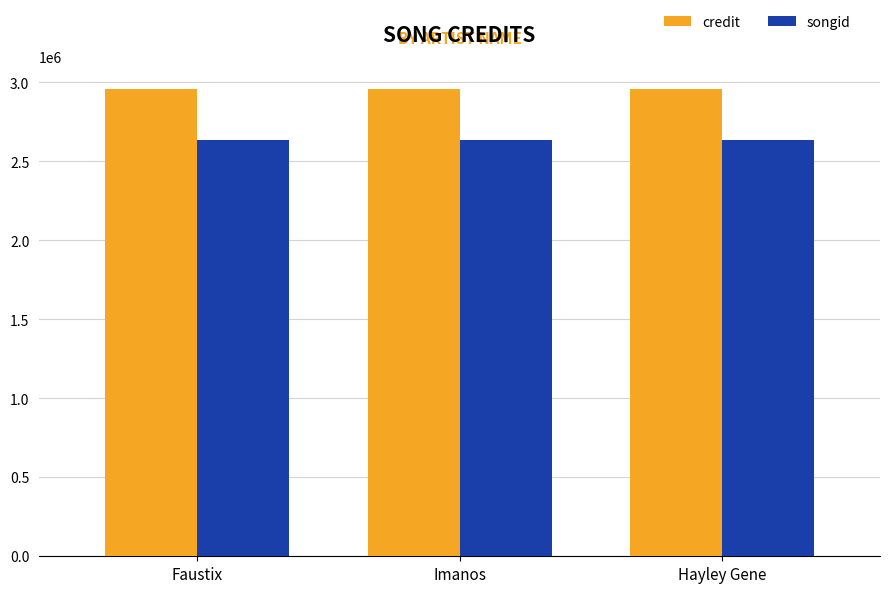

What is the smallest value displayed?

2636806